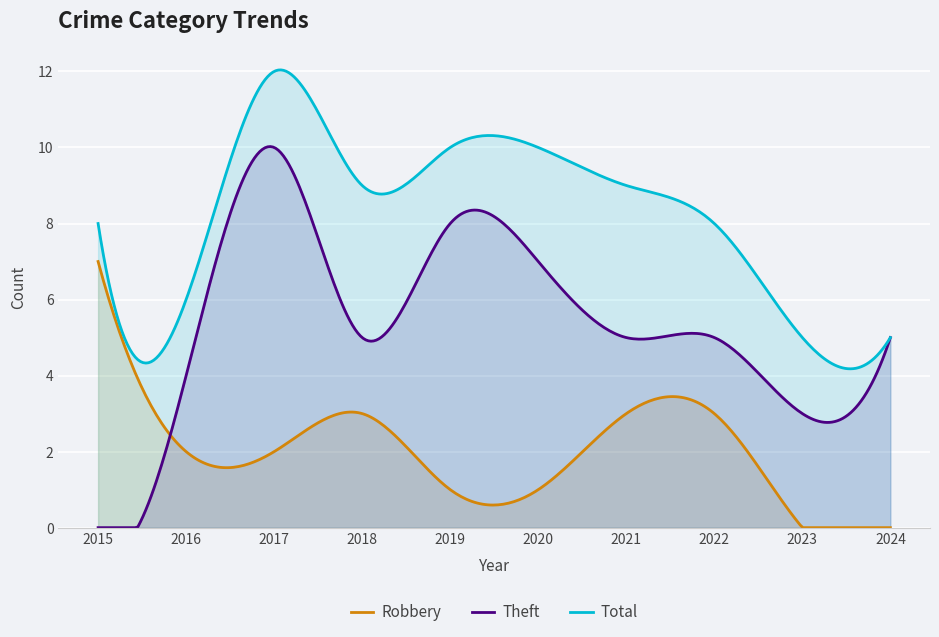

How many interior local peaks does the Theft series have?

2